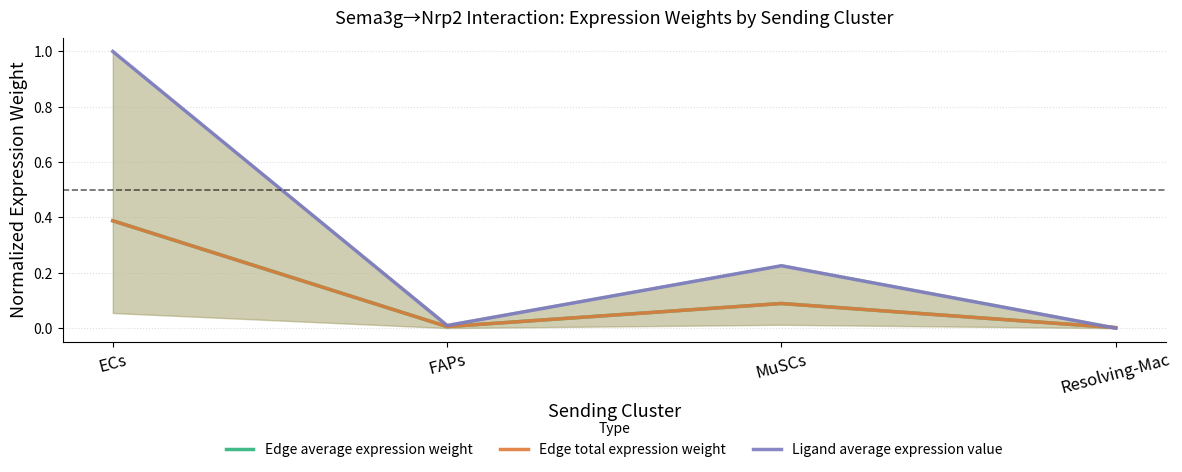

The value of Edge total expression weight at FAPs is 0.0. True or false?

True